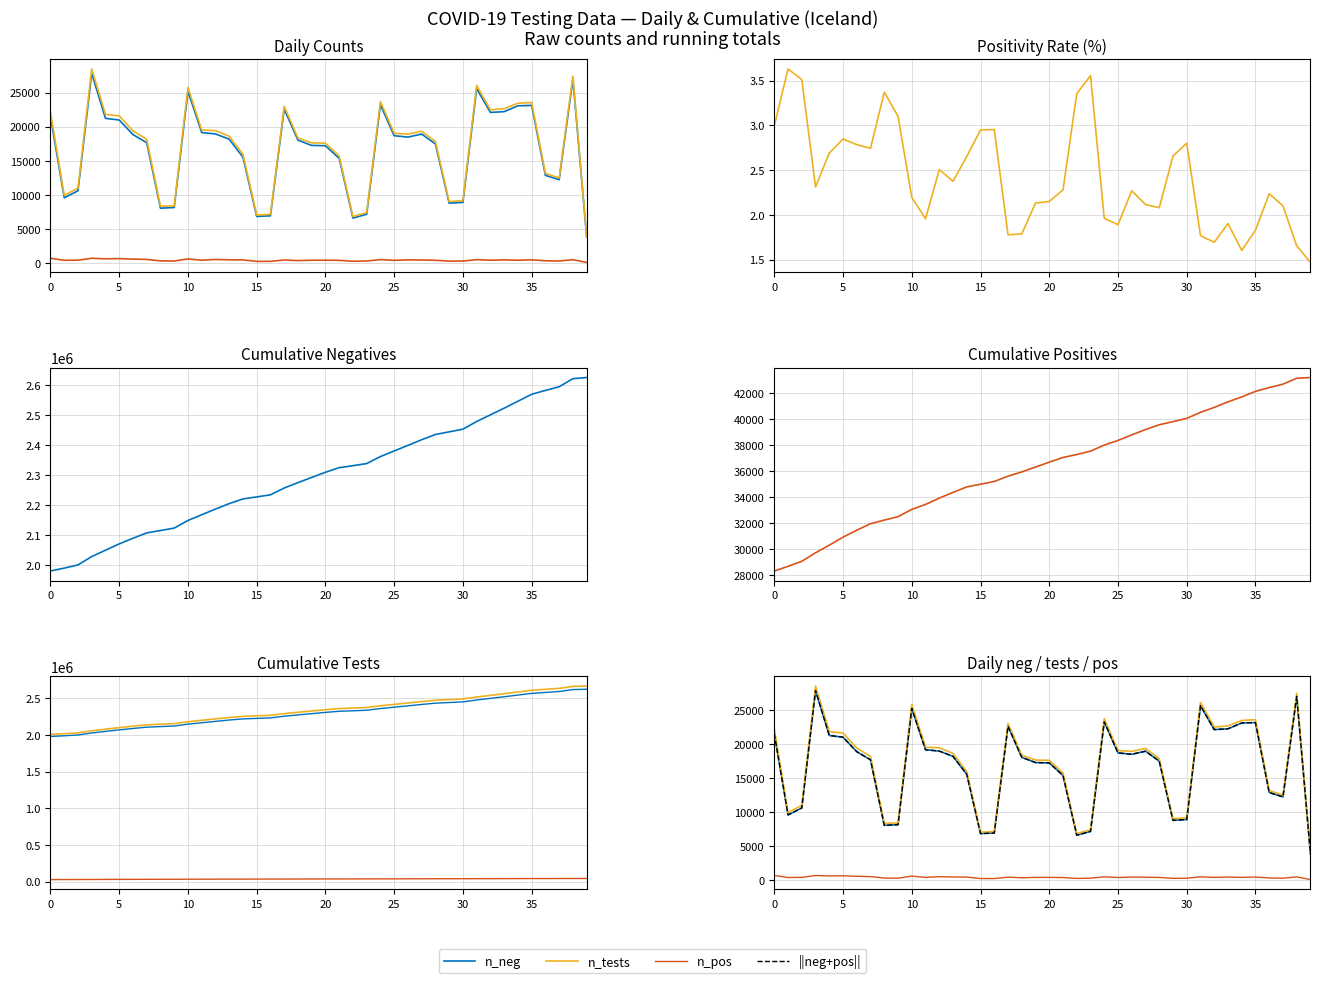

True or false: n_tests and n_tests_cumulative intersect in this chart.

False